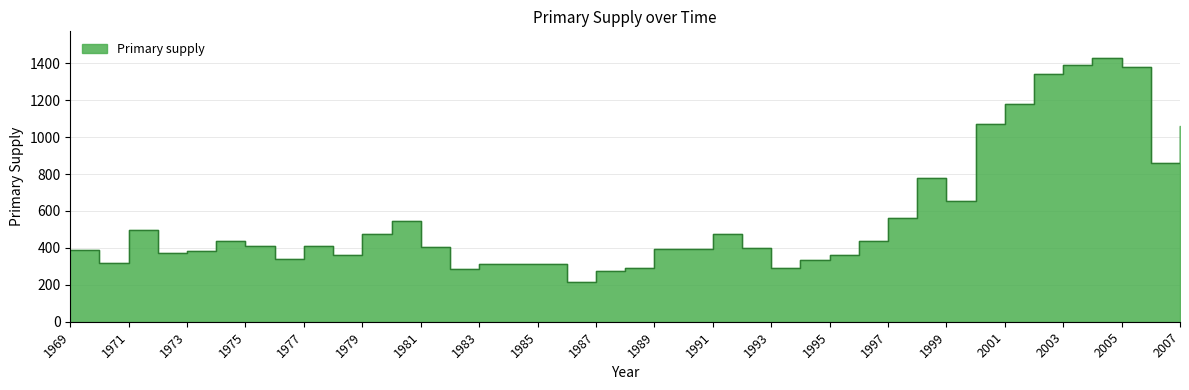

Is it true that the value at 1996 is 214?

False